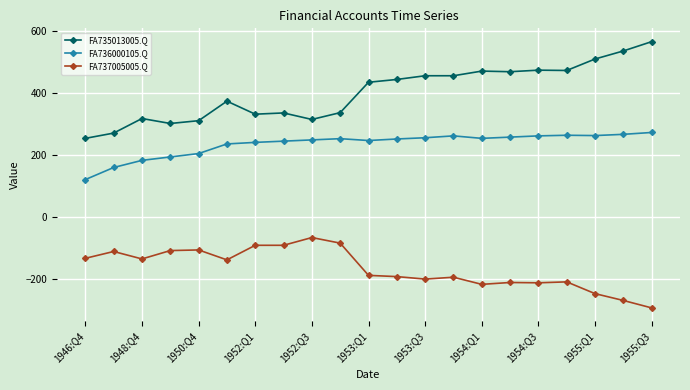

What is the difference between the maximum and minimum values in the FA737005005.Q series?

227